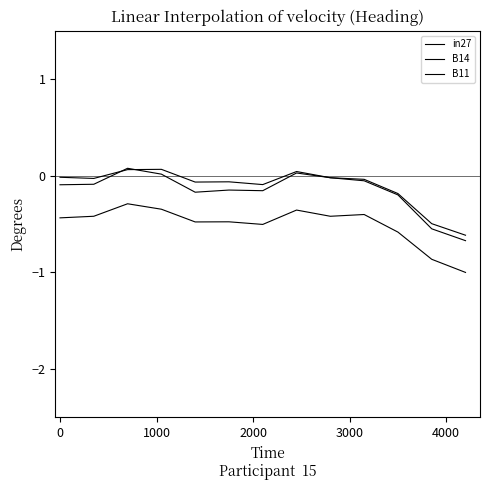

Does the chart have visible grid lines?

No